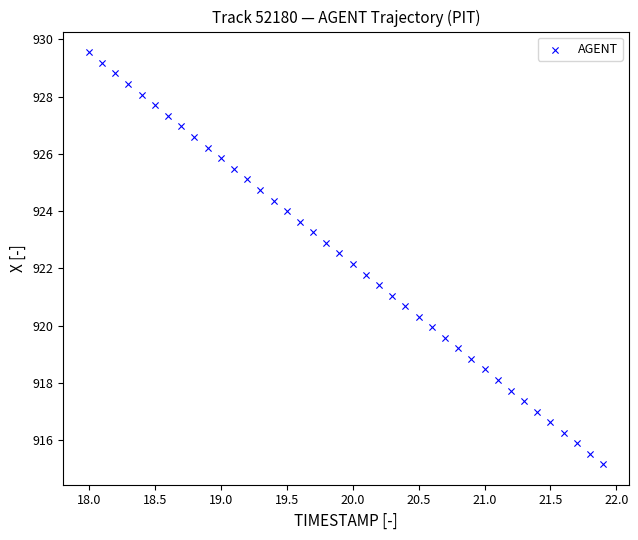

What is the range of Y values (max minus min)?

14.4